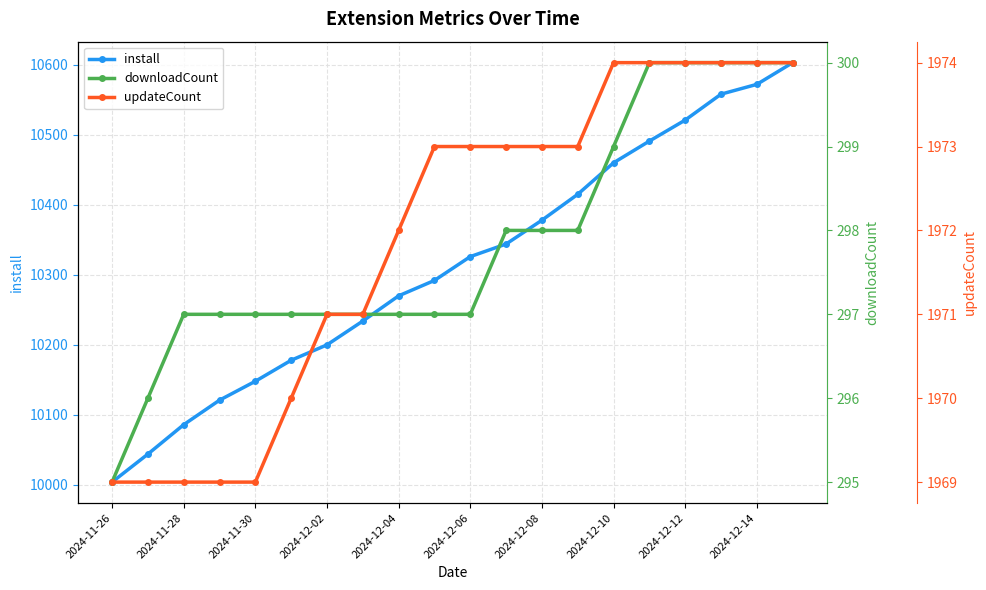

The value of install at 2024-11-28 is 3620. True or false?

False